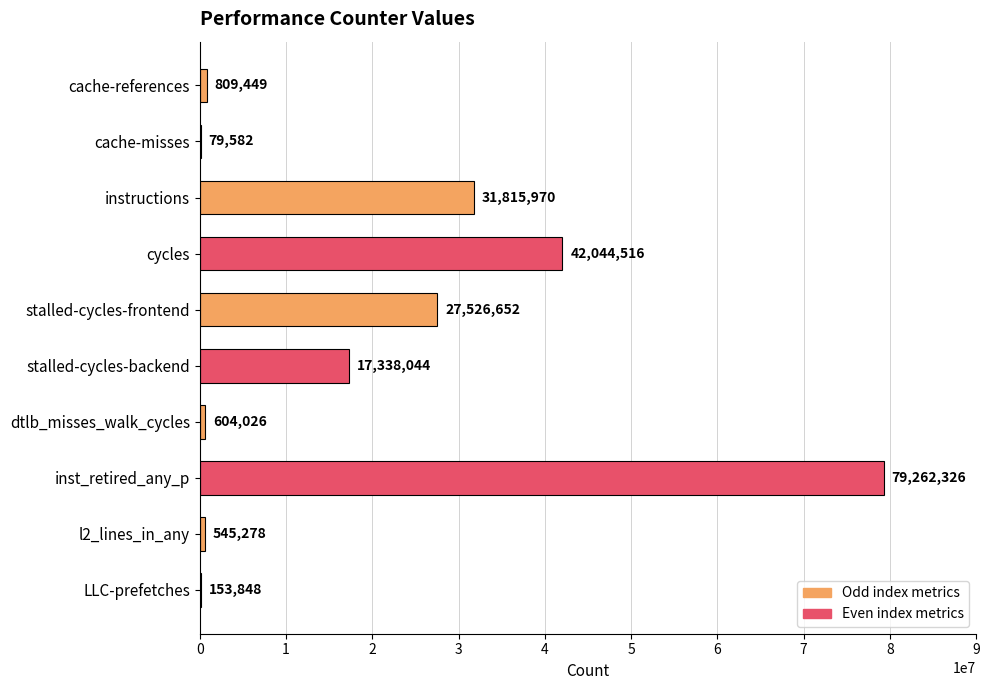

What is the change in value from stalled-cycles-backend to dtlb_misses_walk_cycles?

-16734018